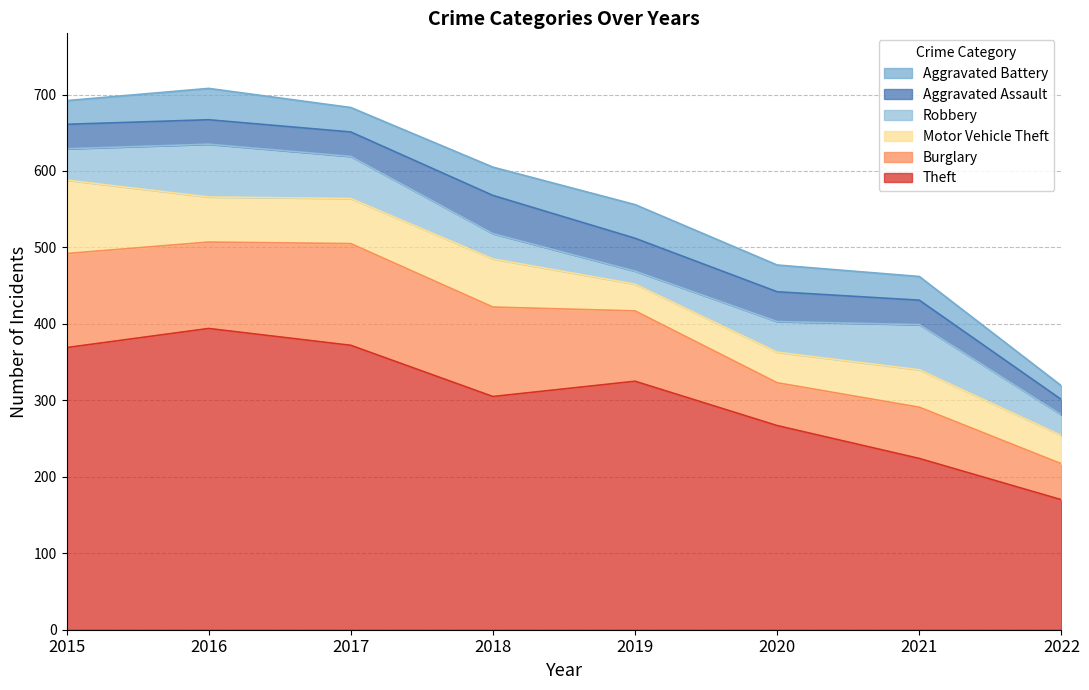

What is the total value across all series at 2020?

477